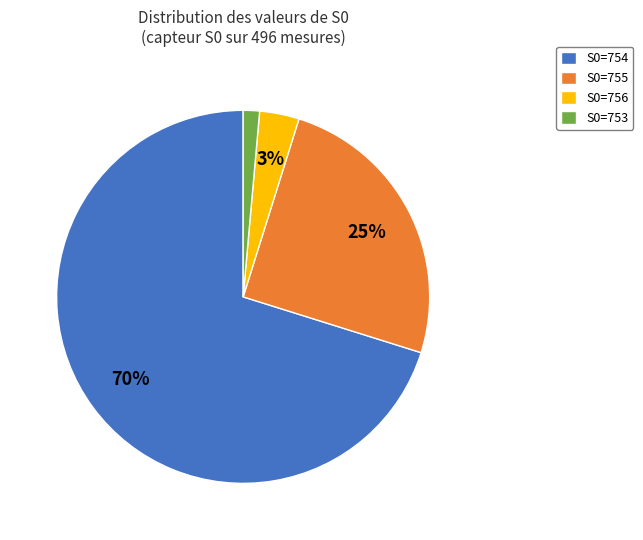

Which has a higher value, S0=753 or S0=756?

S0=756